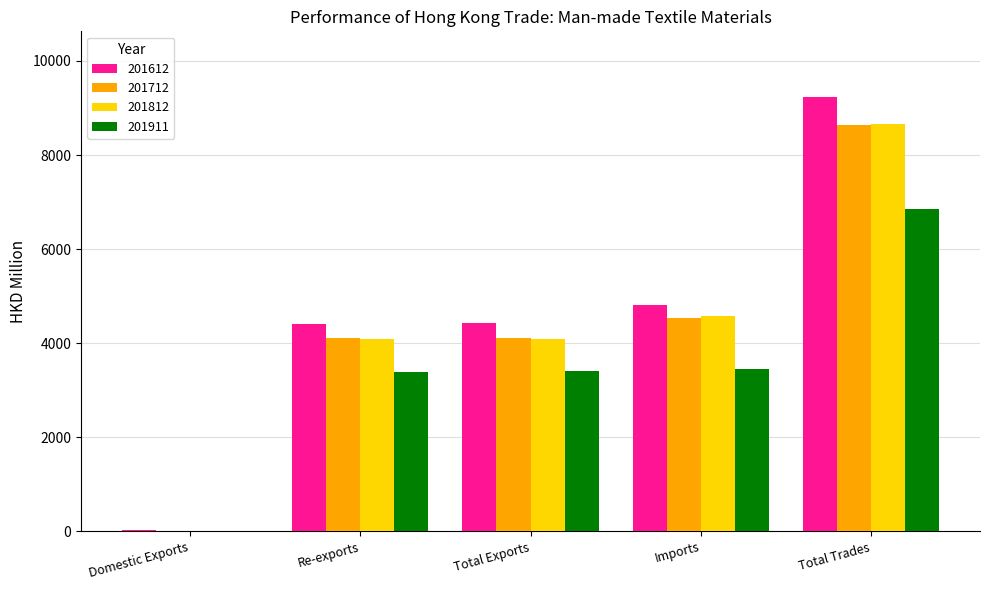

The 201612 series shows 1434.1 at Total Exports. True or false?

False